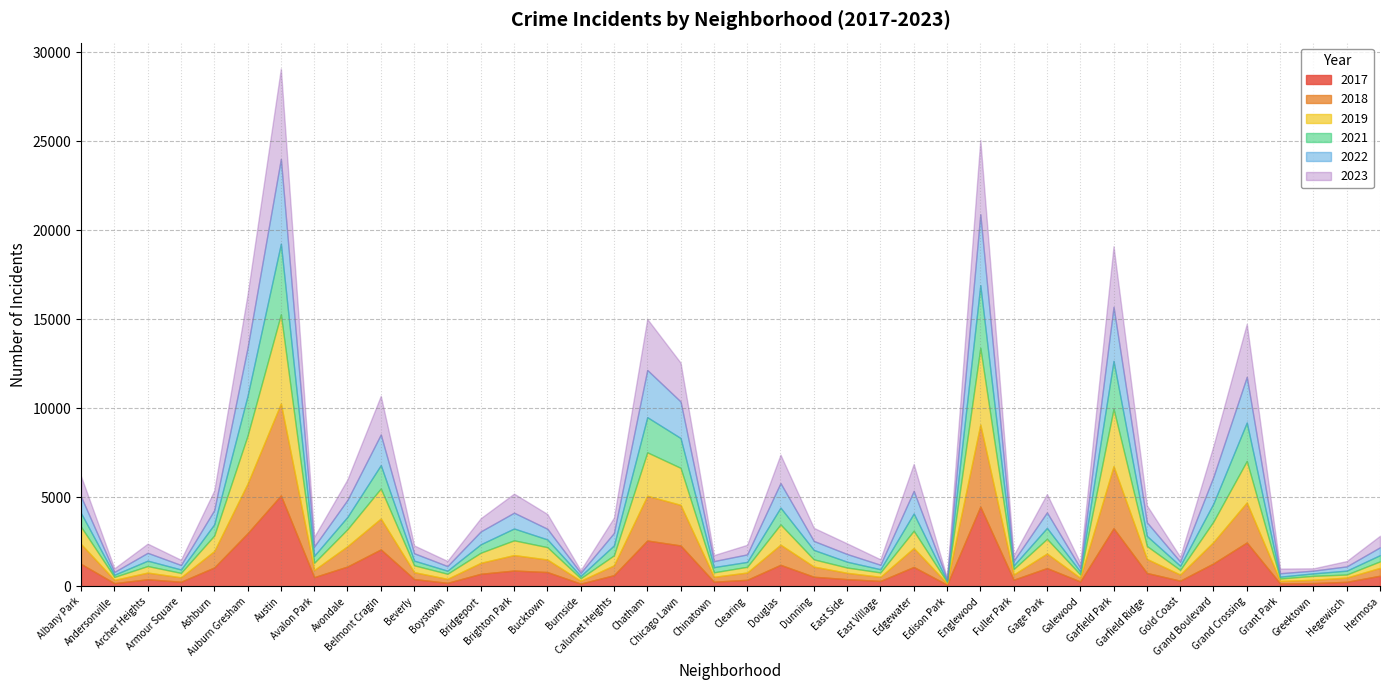

Between which two adjacent categories do 2023 and 2022 first intersect?

Bucktown and Burnside